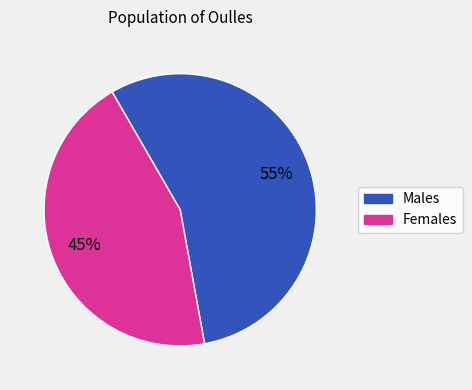

Is there a majority slice in this chart?

Yes